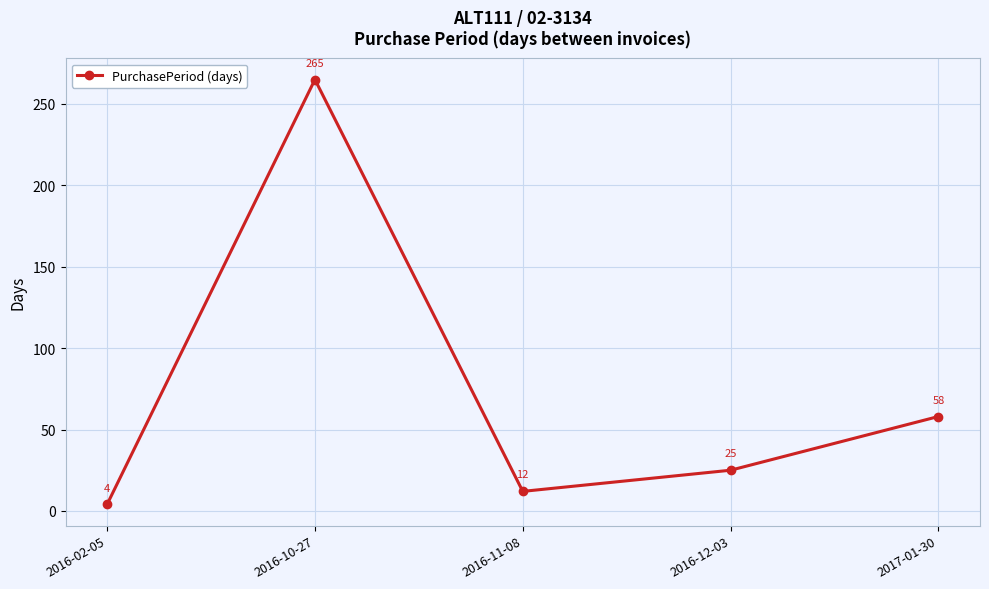

Read the value at 2016-11-08, to the nearest 5.

10